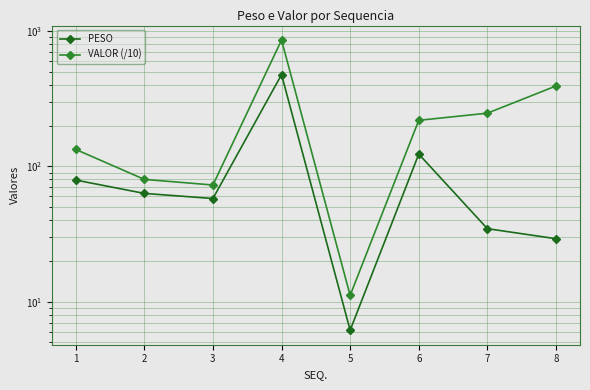

True or false: PESO and VALOR (/10) intersect in this chart.

False